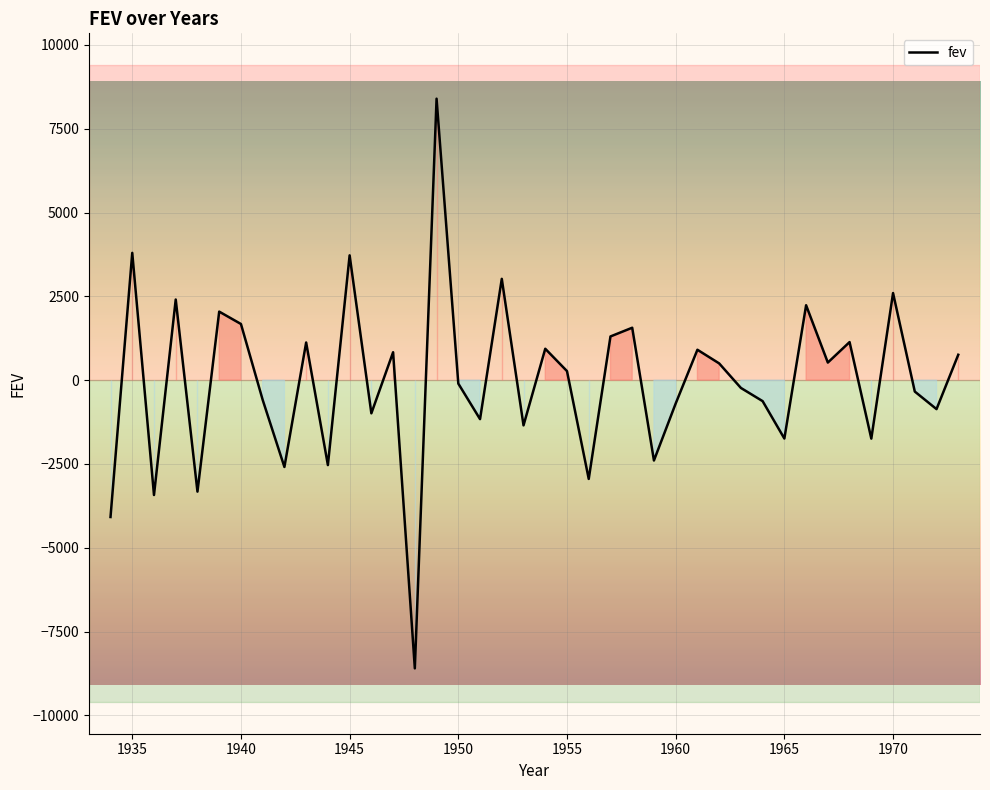

What is the difference between the maximum and minimum values?

16997